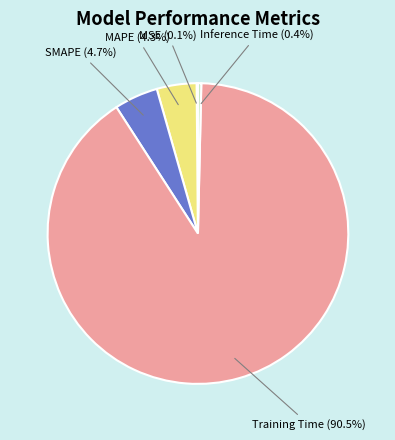

Is the sum of MAPE and Training Time greater than half?

Yes